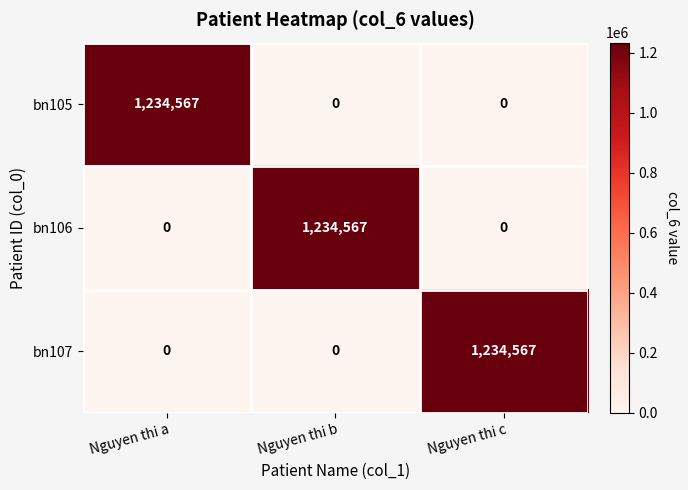

Reading left to right, what are all the values shown in this chart?

bn105: Nguyen thi a=1234567	Nguyen thi b=0	Nguyen thi c=0
bn106: Nguyen thi a=0	Nguyen thi b=1234567	Nguyen thi c=0
bn107: Nguyen thi a=0	Nguyen thi b=0	Nguyen thi c=1234567